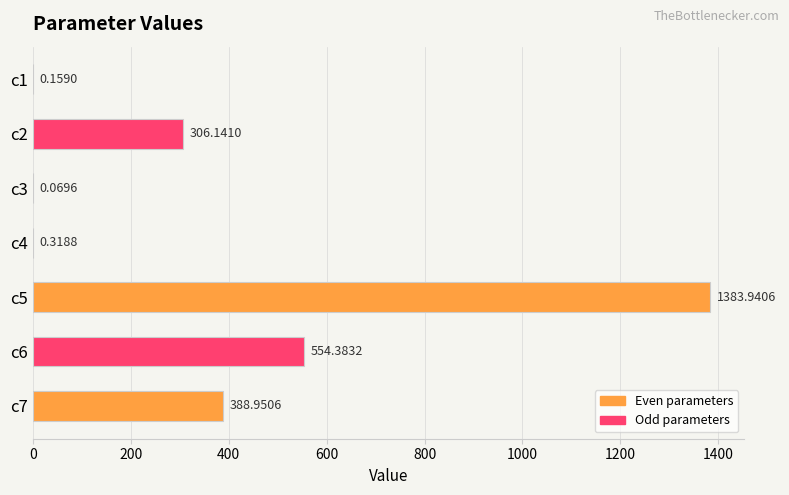

What is the sum of the values at c2 and c3?

306.2